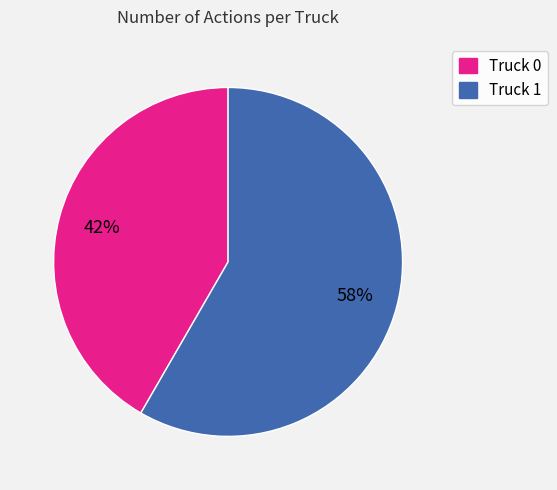

Which category accounts for the majority?

Truck 1